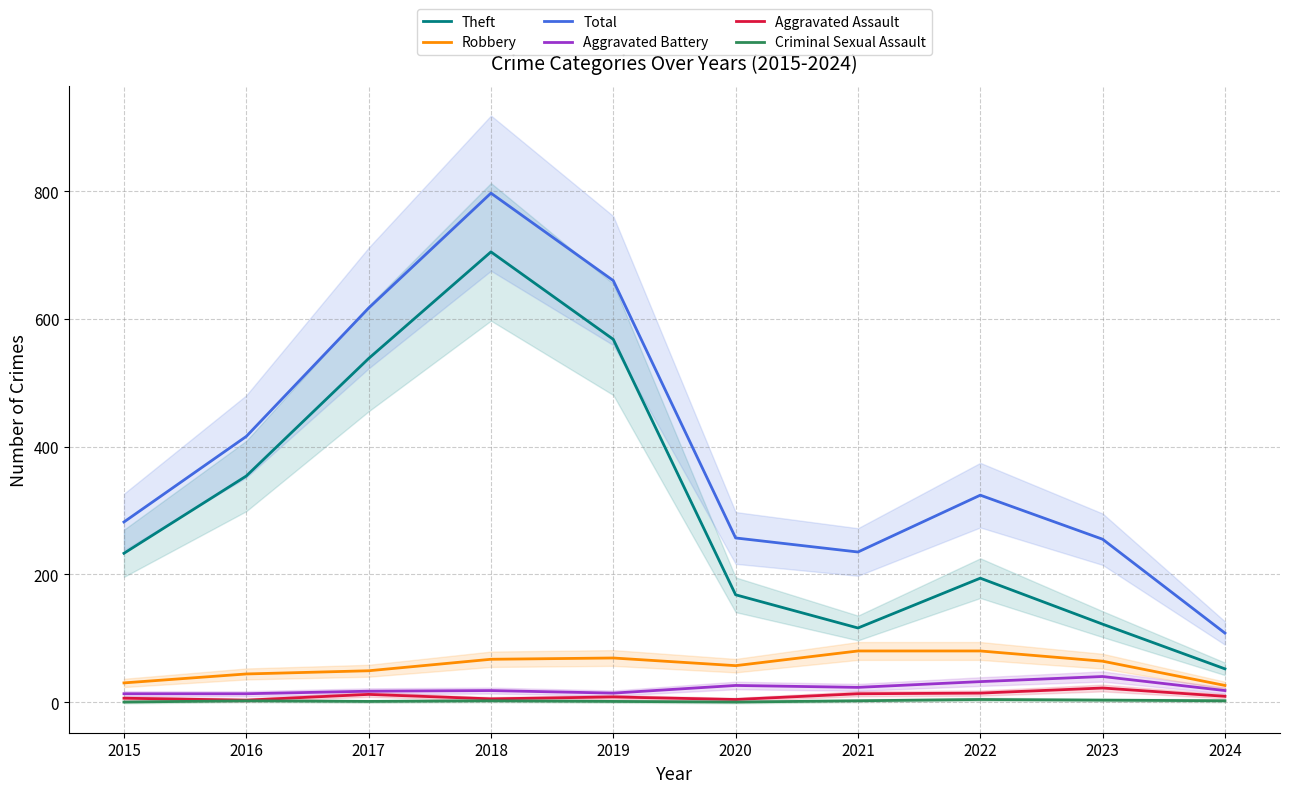

How many interior local valleys does the Theft series have?

1